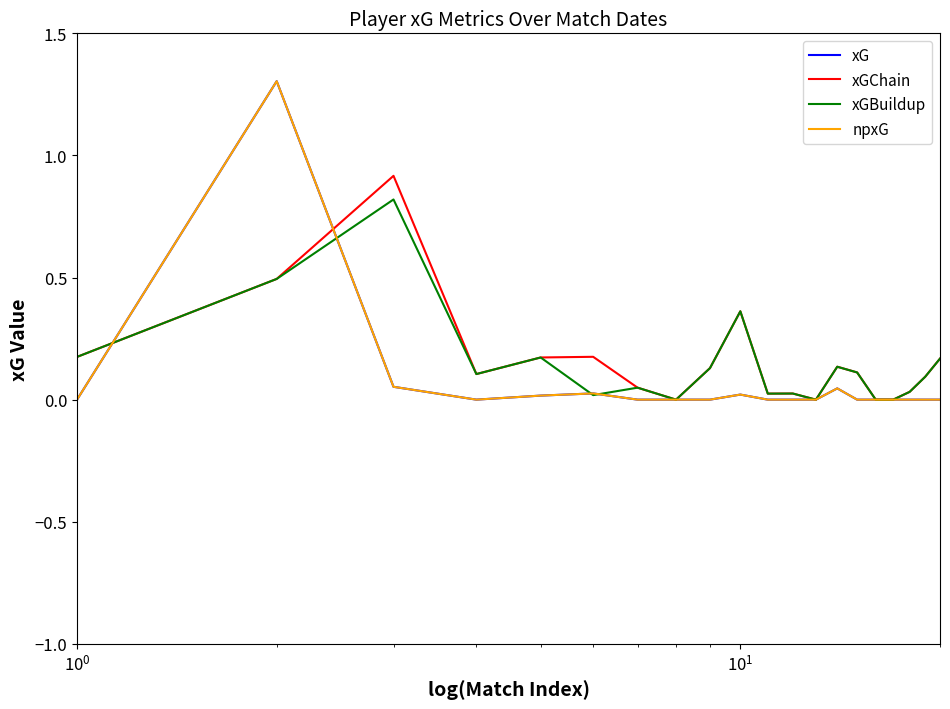

What is the value of the xGChain point at the 15th from the left?

0.1